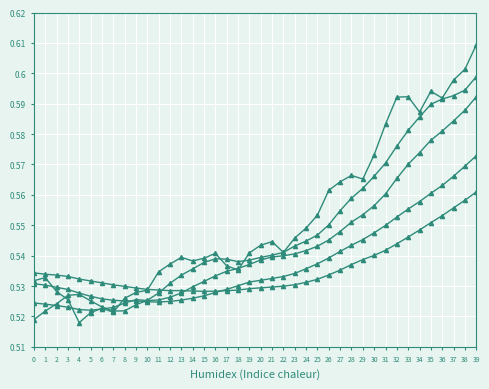

Does the chart have visible grid lines?

Yes